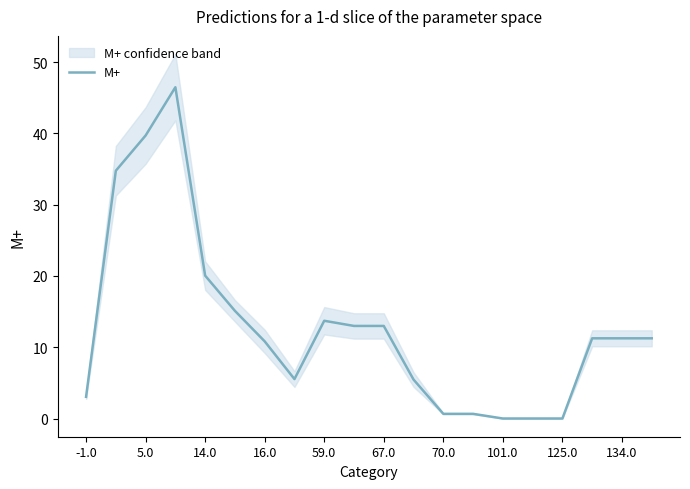

Does the chart display data point markers on the line(s)?

No